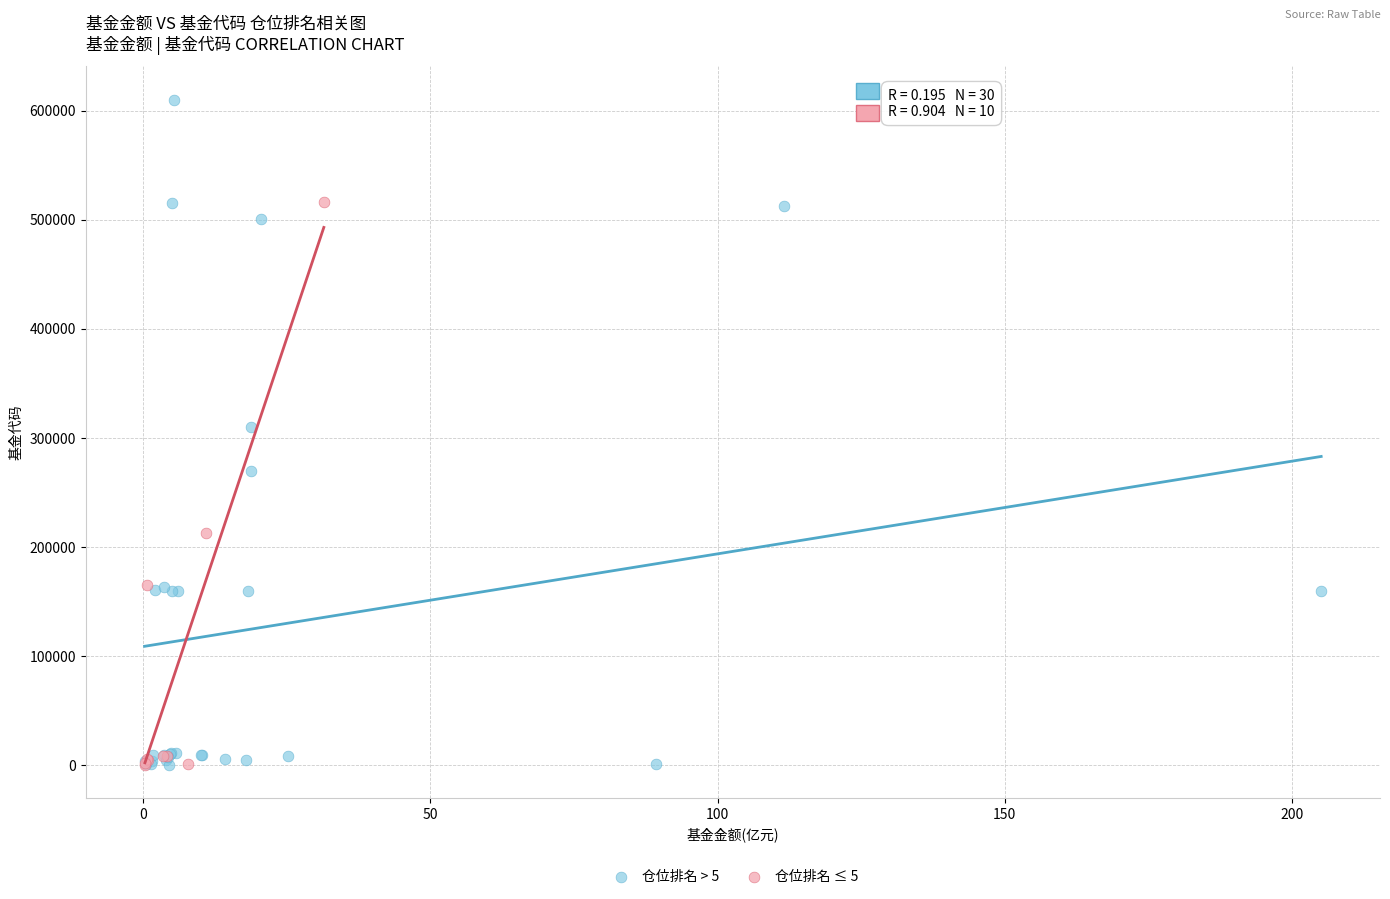

Which series reaches the maximum Y coordinate?

仓位排名 > 5